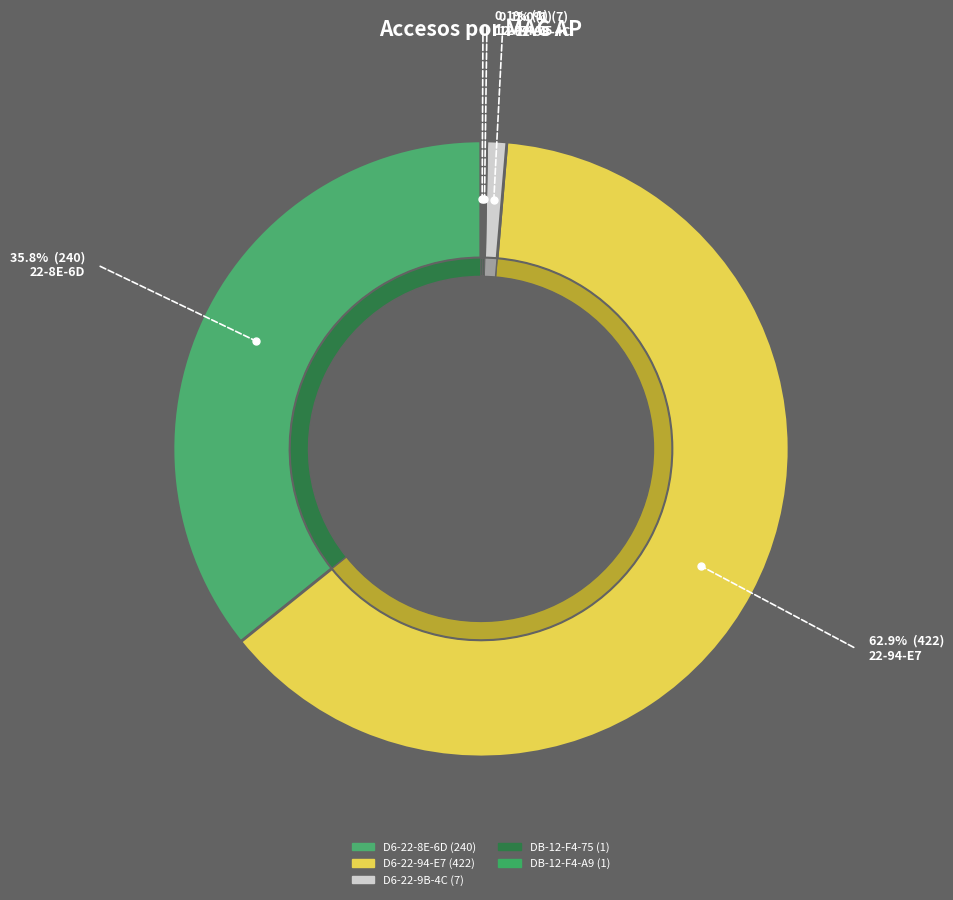

Rank the categories by value from highest to lowest.

04-18-D6-22-94-E7:UM, 04-18-D6-22-8E-6D:UM, 04-18-D6-22-9B-4C:UM, DC-9F-DB-12-F4-75:UM, DC-9F-DB-12-F4-A9:UM